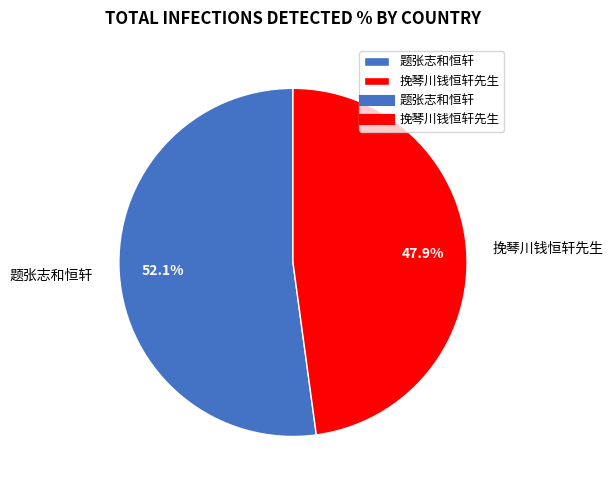

To the nearest percent, what is the difference between the largest and smallest slice percentages?

4%